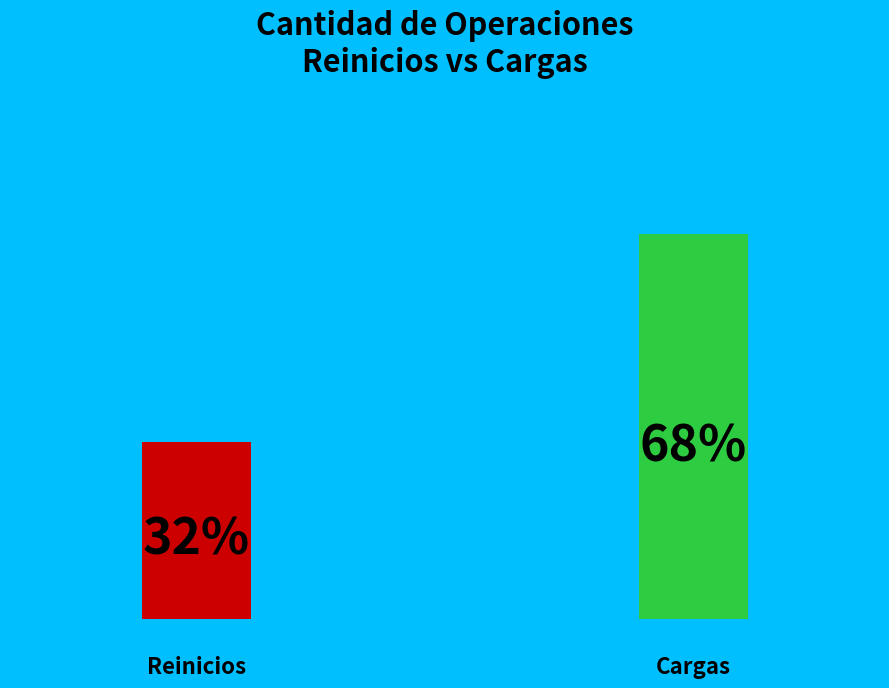

To the nearest percent, what percentage of the pie is Reinicios?

32%